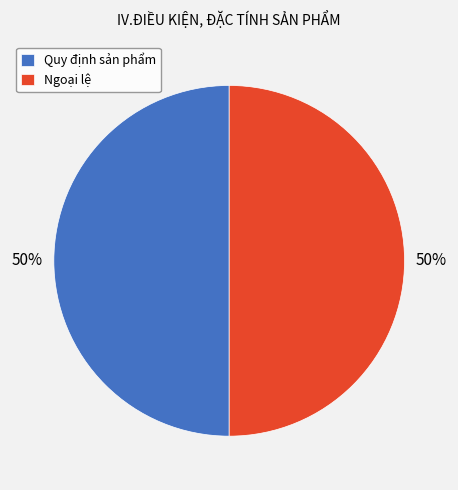

Combined, do Quy định sản phẩm and Ngoại lệ account for over 50%?

Yes